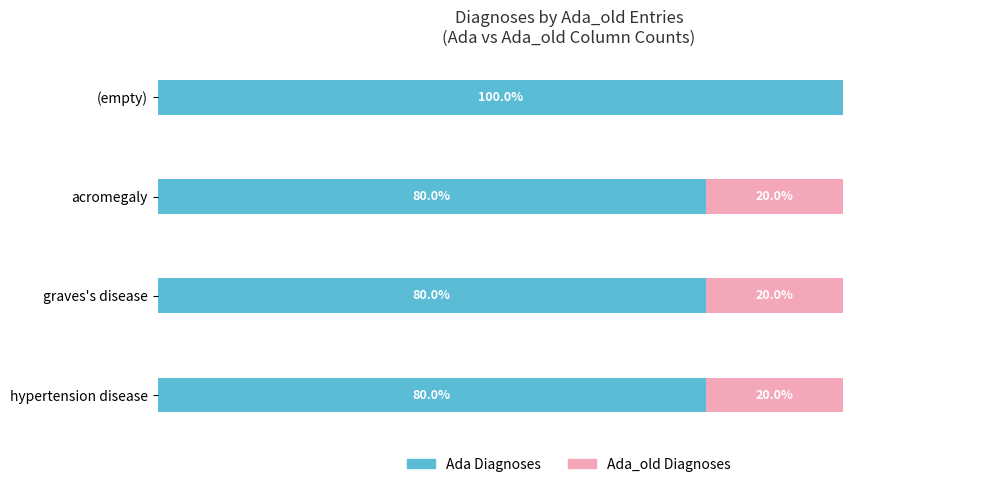

At which label does Ada Diagnoses reach its peak?

(empty)